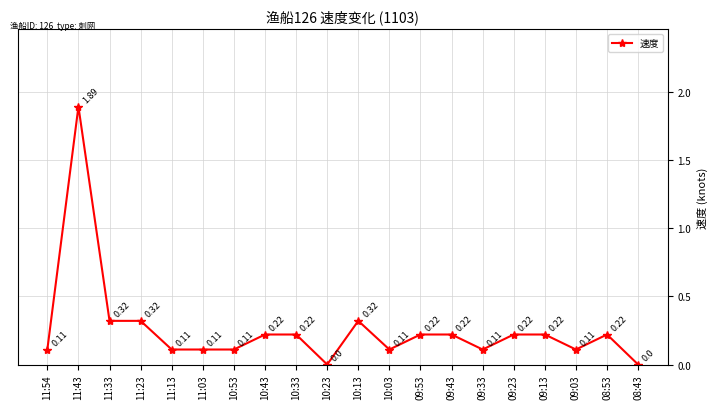

What is the sum of all values?

5.2